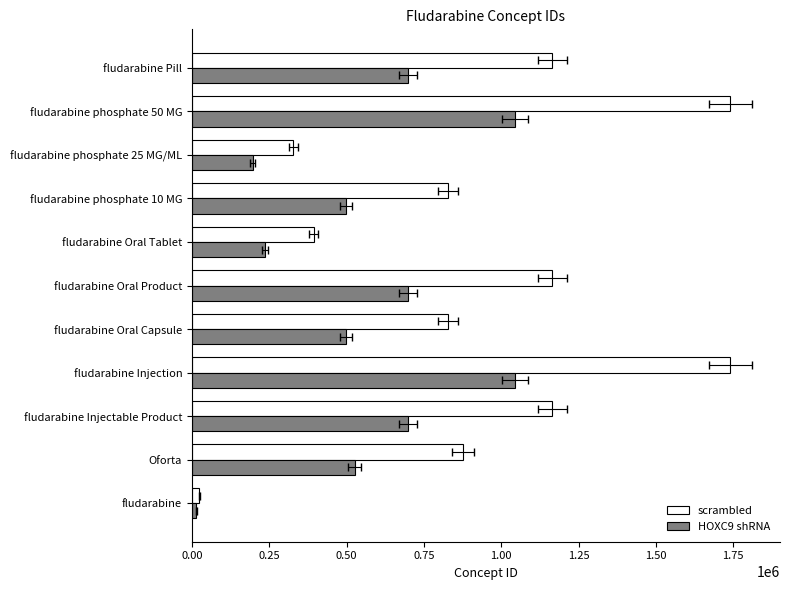

Does the chart contain stacked bars?

No